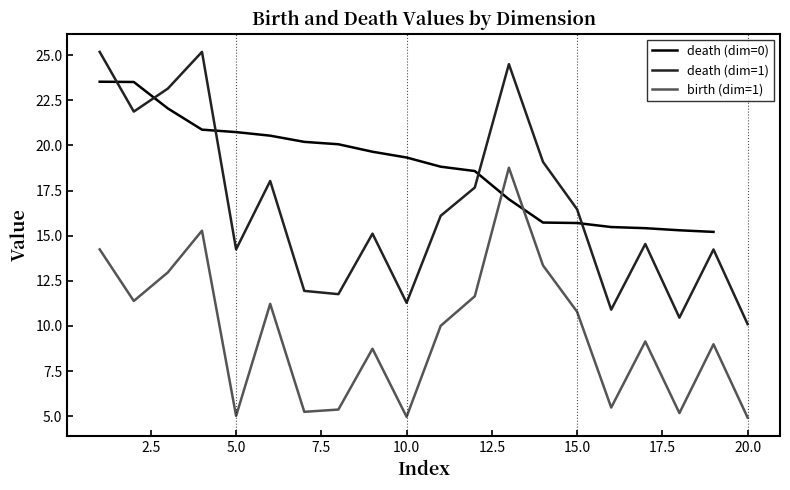

Which series has the largest total across all categories?

death